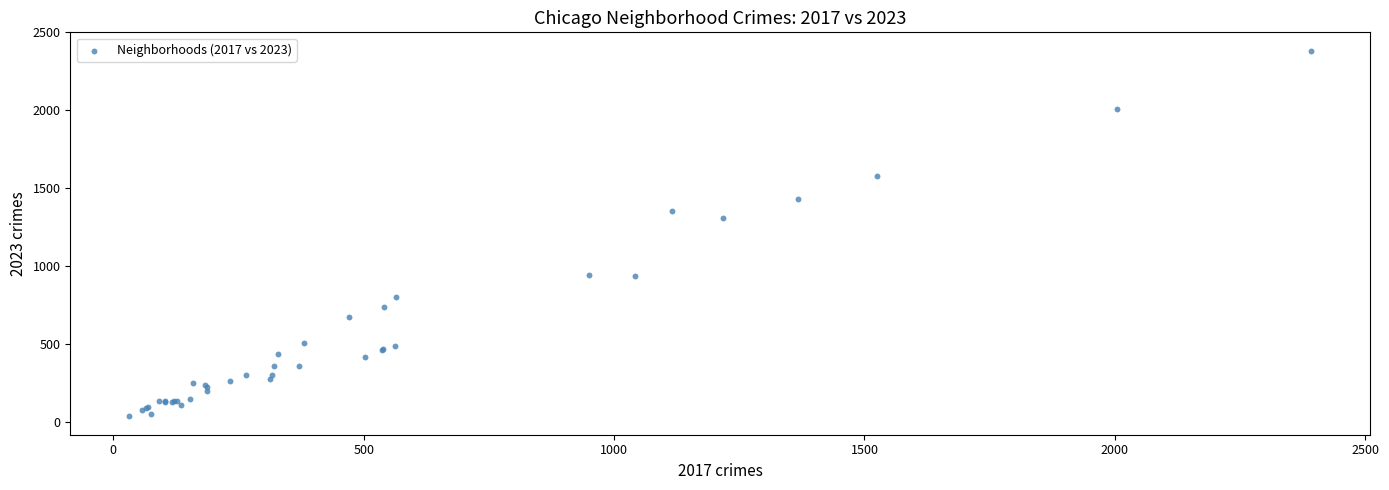

What Y value in the scatter plot is closest to 1208?

1309